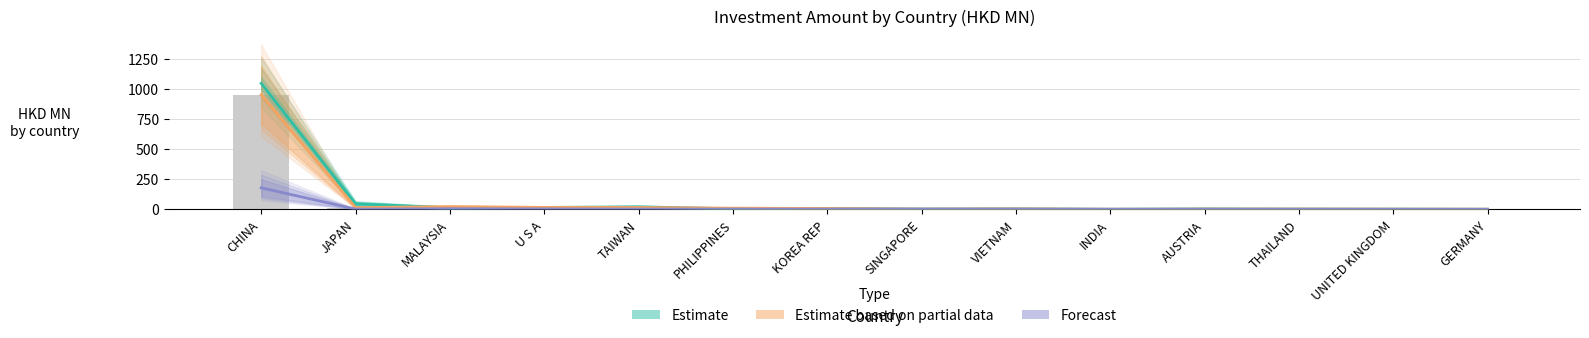

At GERMANY, list the series in order from largest to smallest.

Estimate based on partial data 2018, Estimate 2016–2017, Forecast 2019 Q1